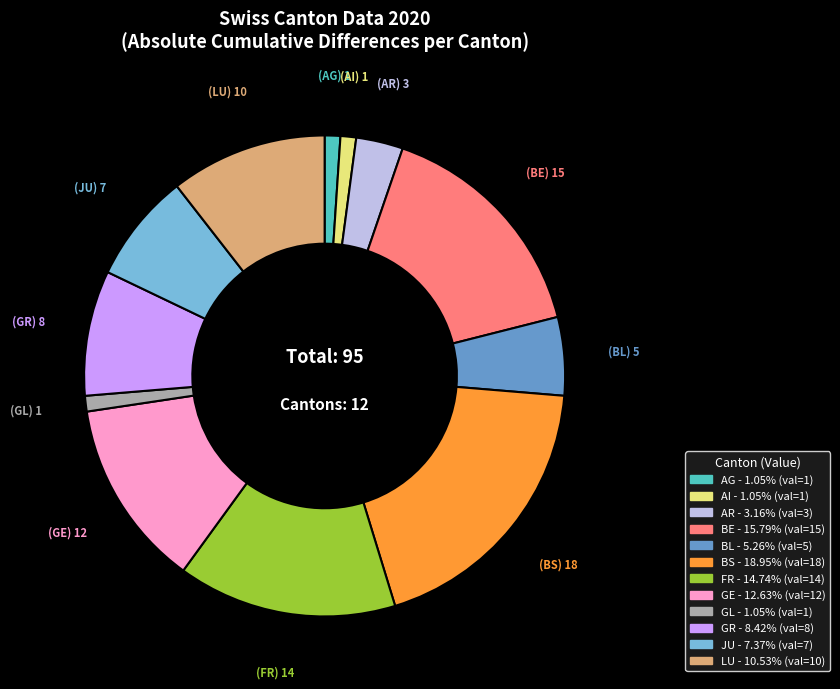

How many slices are in this pie chart?

12